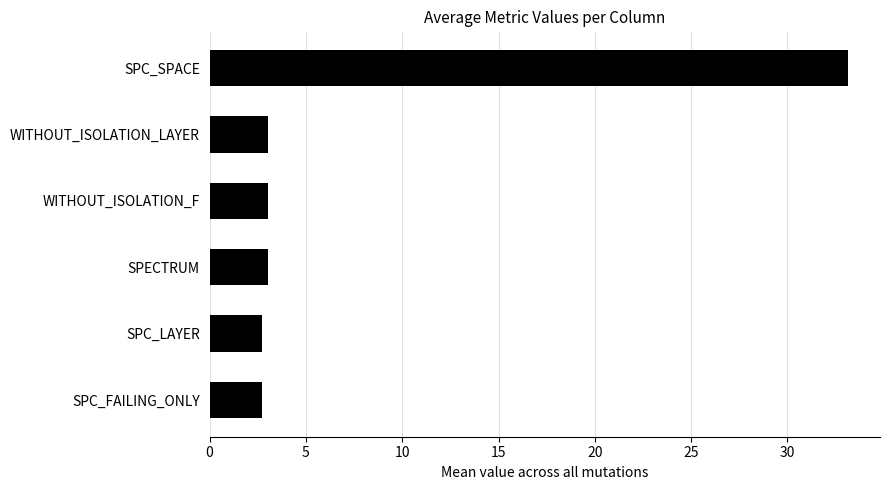

What is the difference between the maximum and minimum values?

30.4